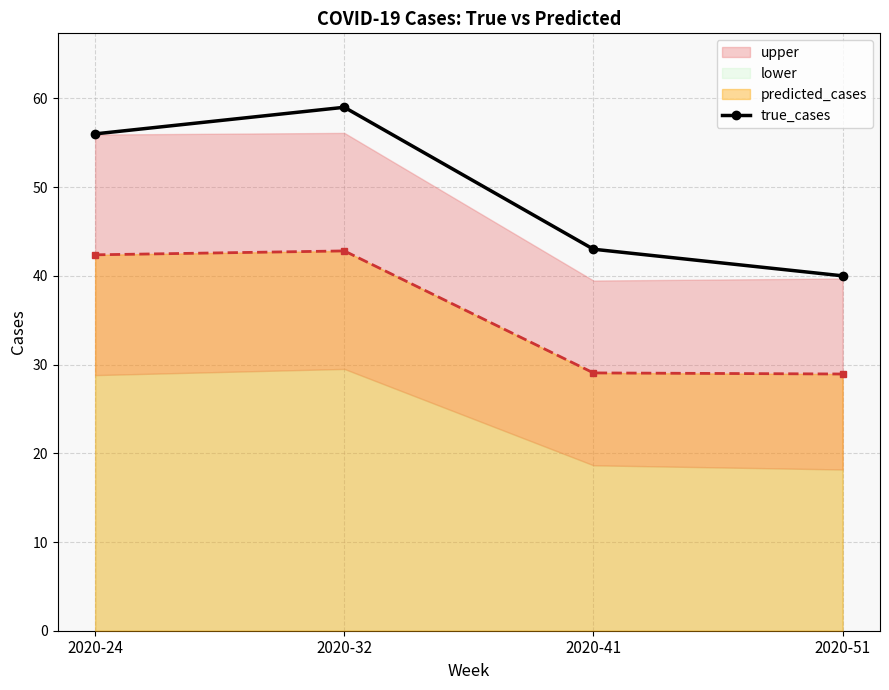

What is the value of the 4th point from the left?

40